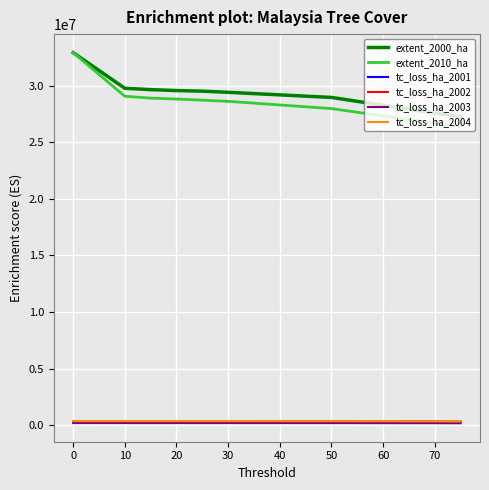

How many lines are shown in the chart?

6